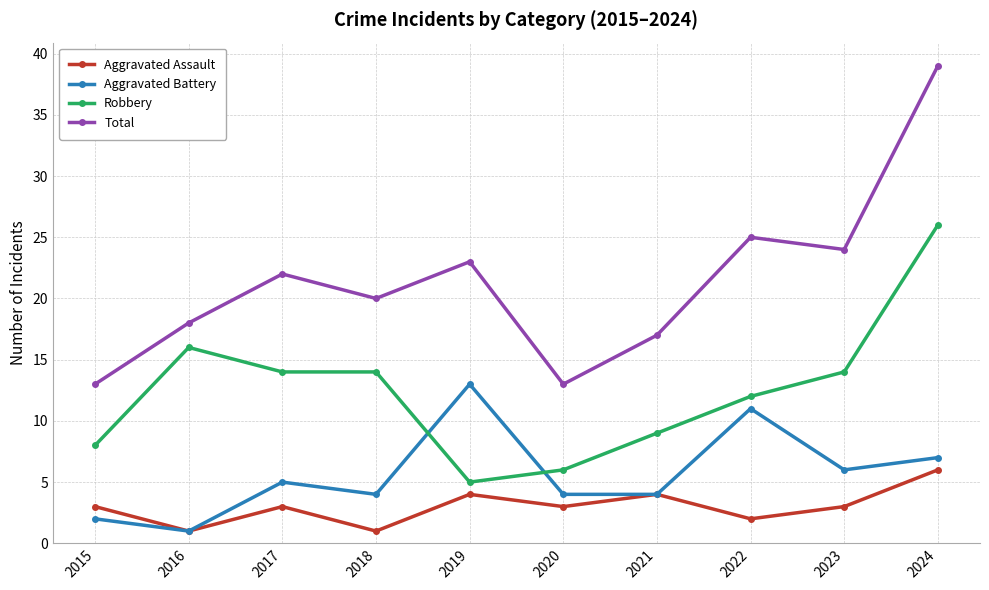

Which series has the largest total across all categories?

Total